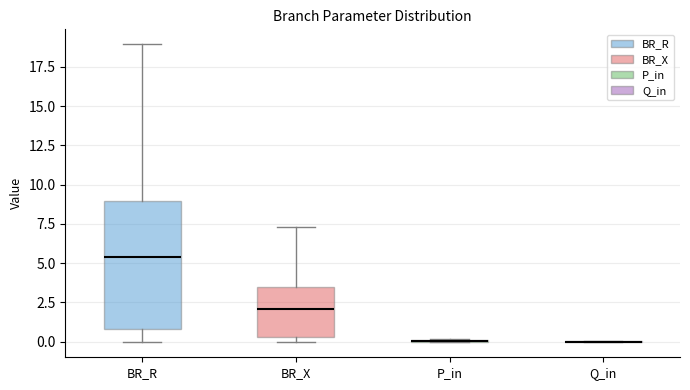

Which box is the tallest, from its lower edge to its upper edge?

BR_R